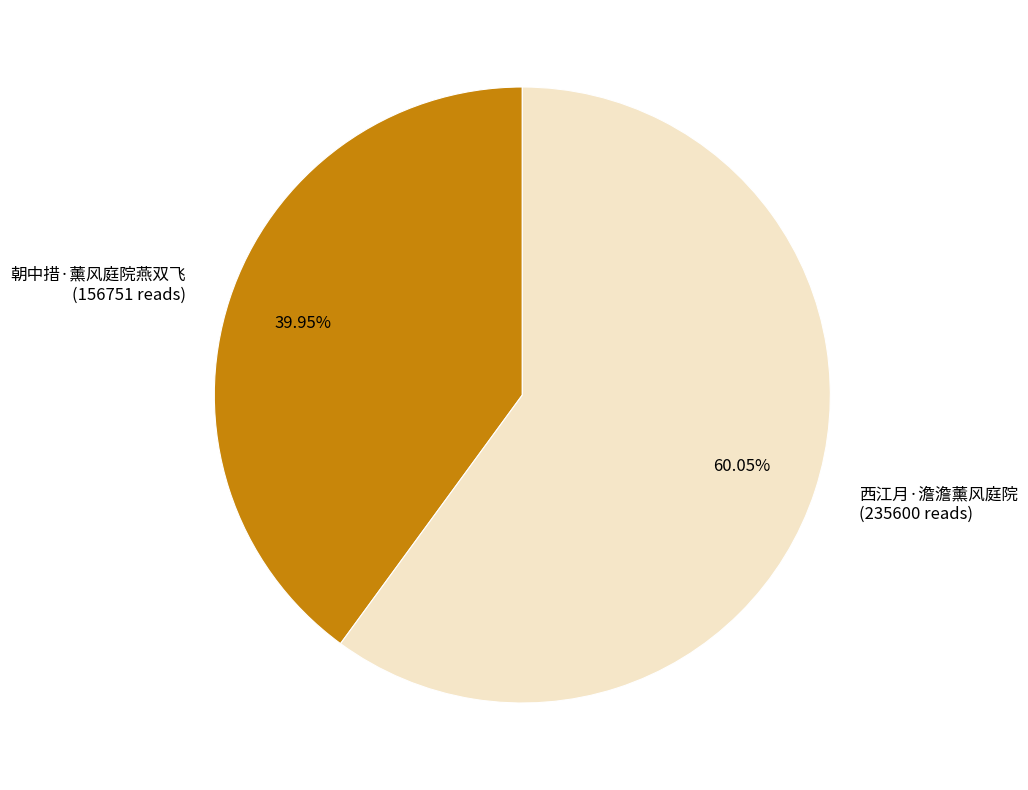

Count the number of slices in the pie.

2